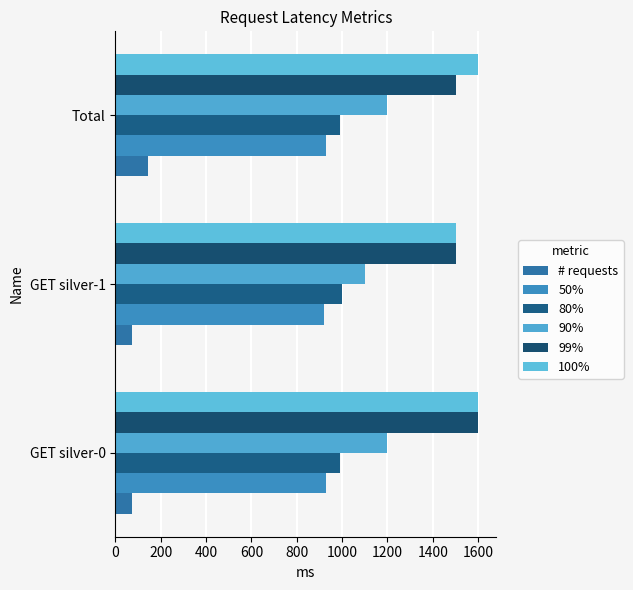

Count the number of categories in the chart.

3